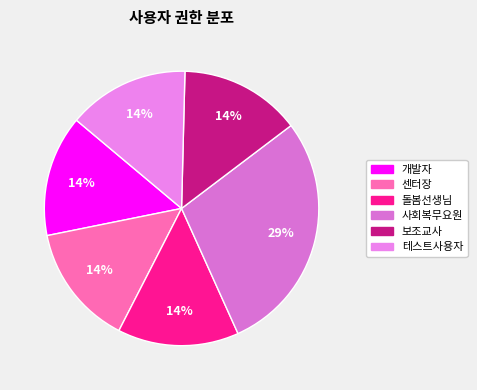

Count the number of slices in the pie.

6